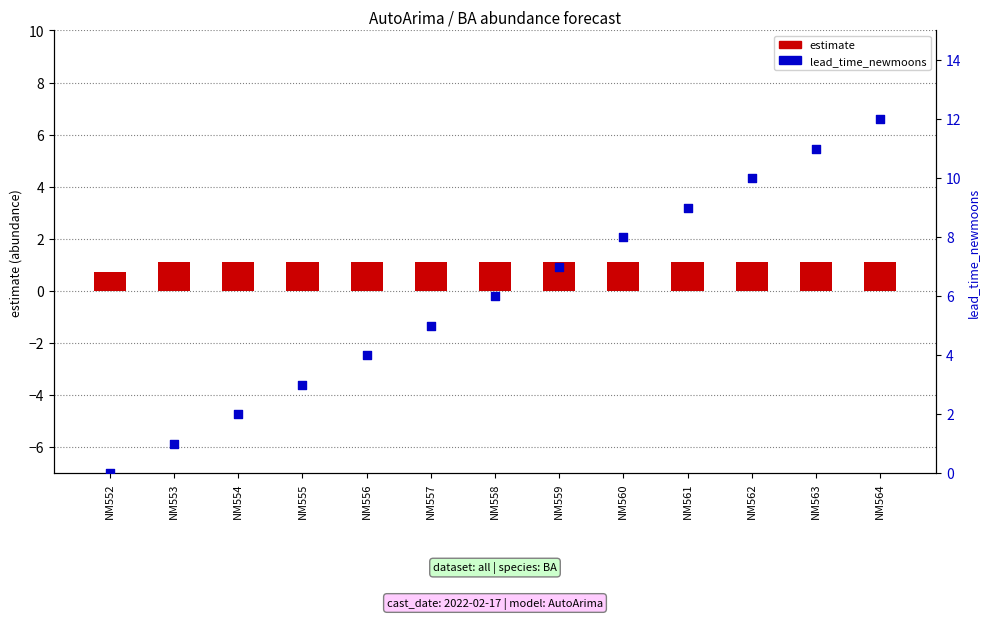

What are all the series names shown in the legend?

estimate, lead_time_newmoons